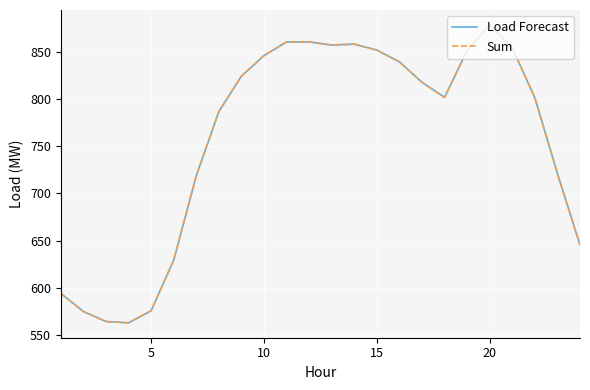

Does the chart display data point markers on the line(s)?

No